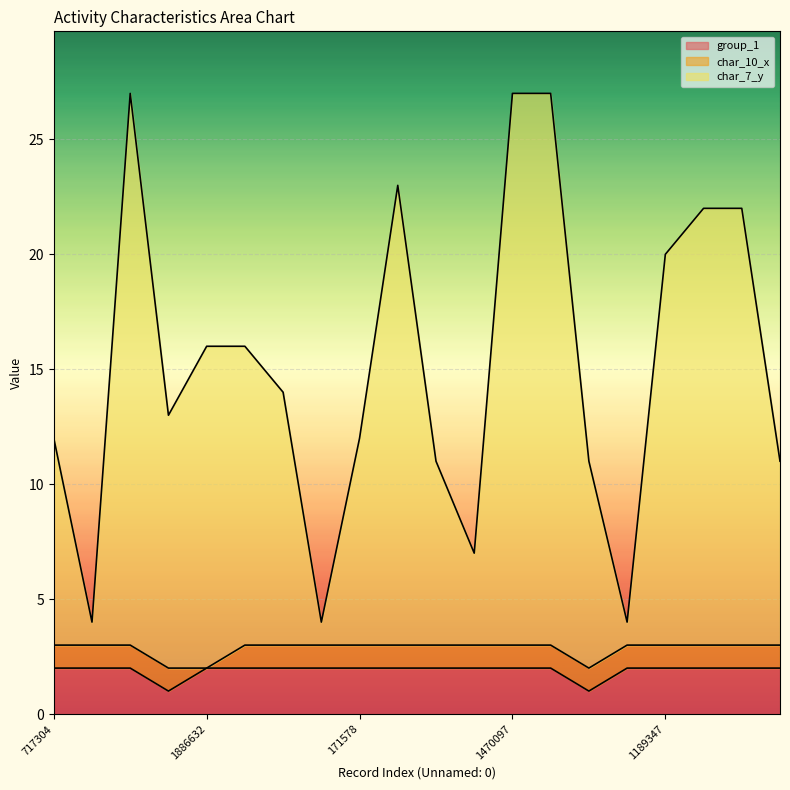

What is the total value across all series at 1082996?

13